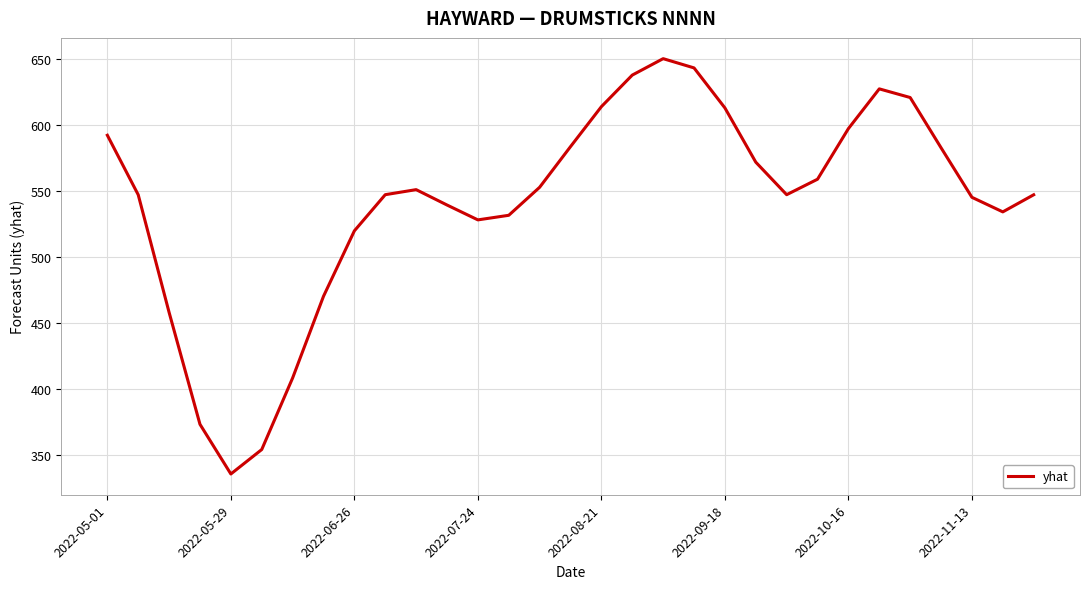

What is the minimum value shown in the chart?

335.5